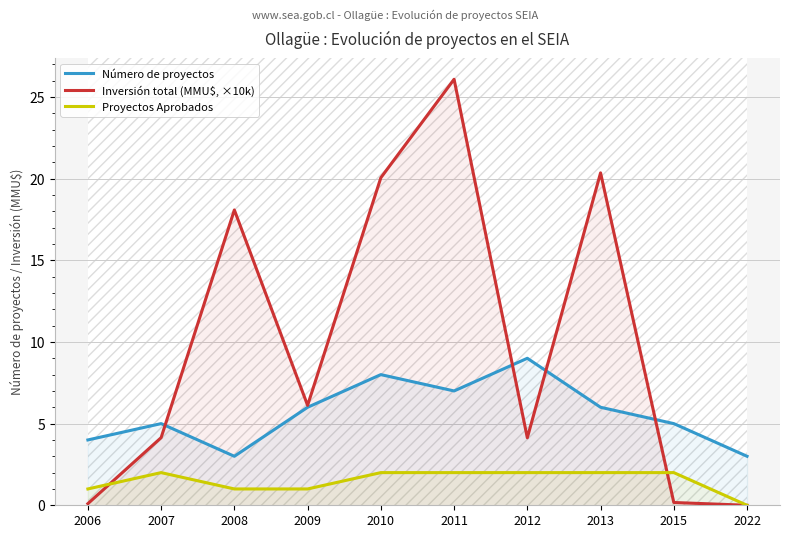

True or false: Proyectos Aprobados has a value of 1.1 at 2011.

False